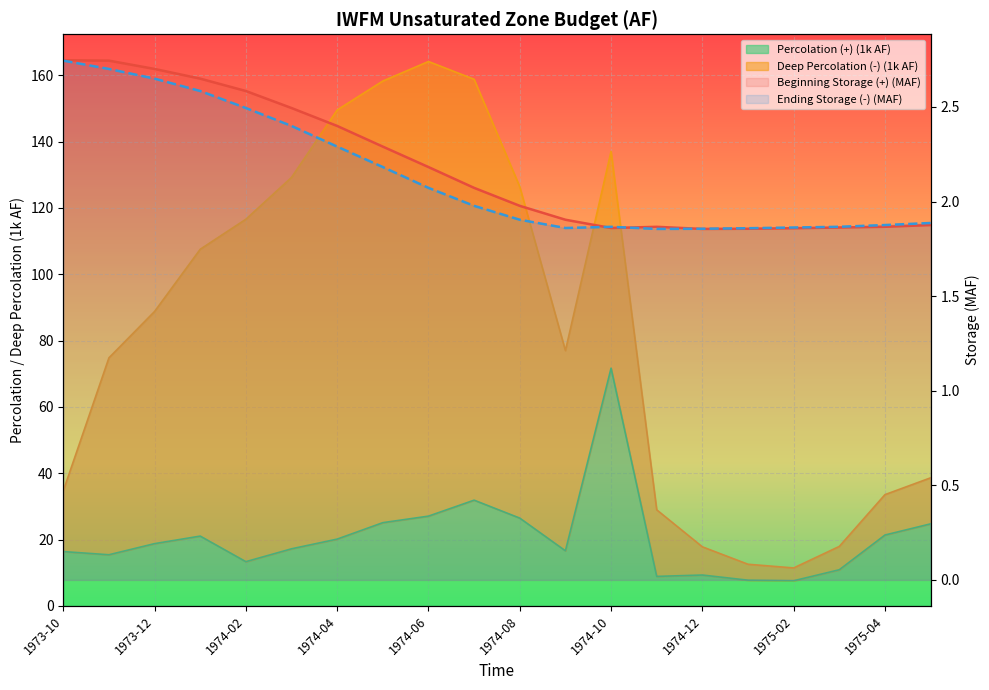

True or false: Ending Storage (-) has more than 1 points higher than both neighbors.

False